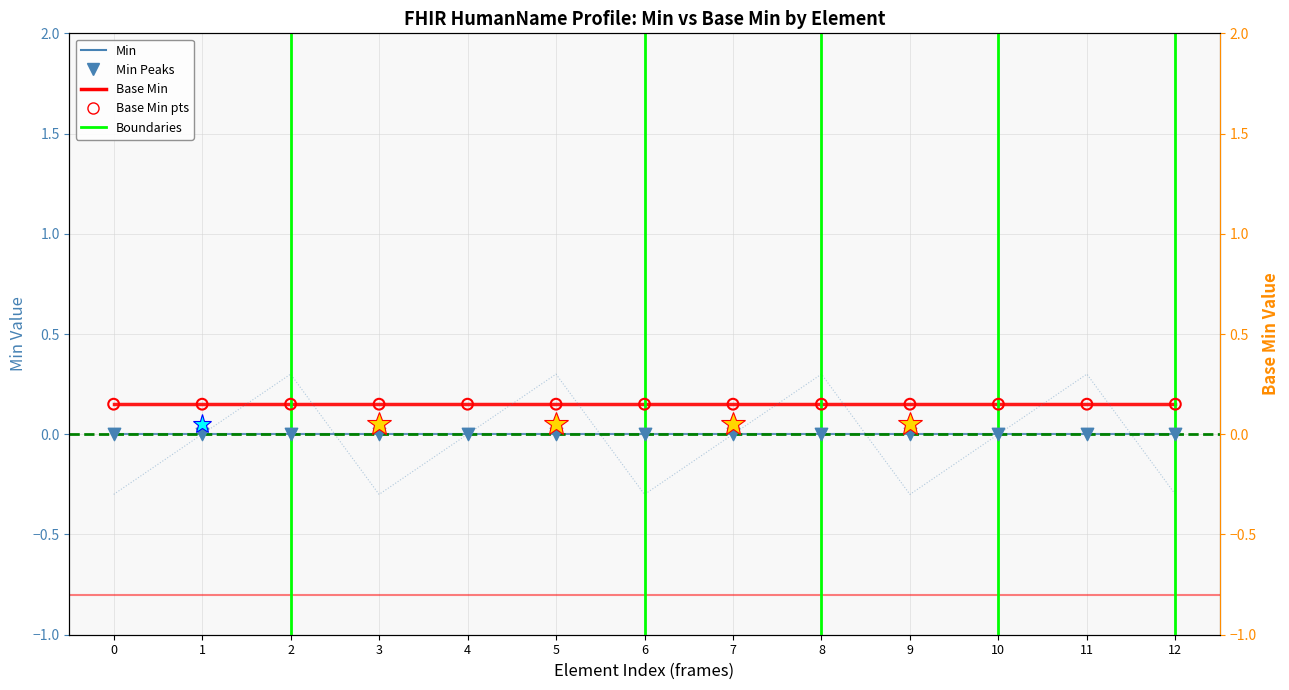

Which series reaches the minimum Y coordinate?

Min